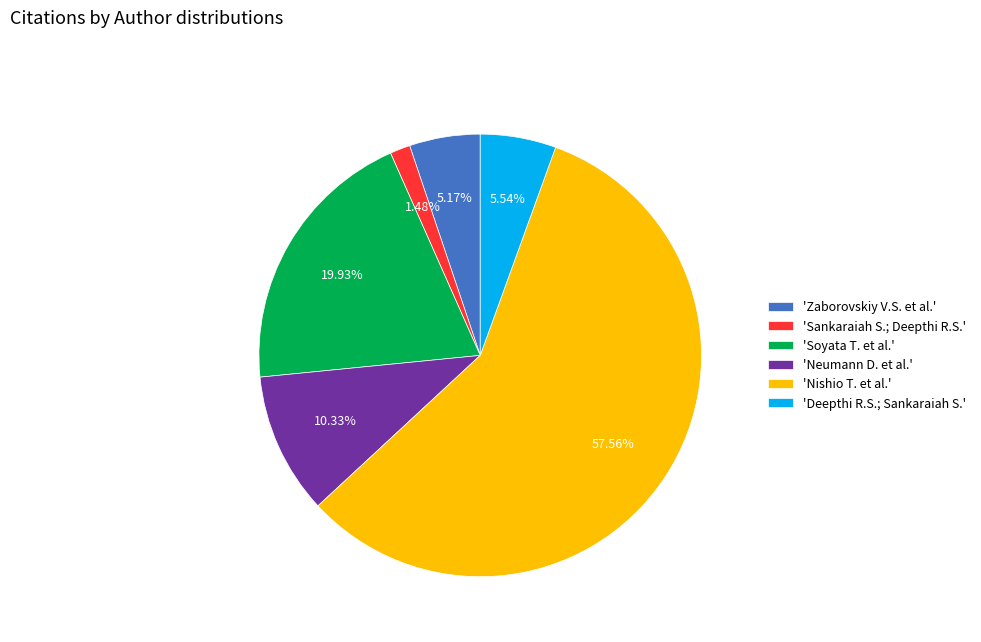

Do 'Nishio T. et al.' and 'Soyata T. et al.' together represent more than half of the pie?

Yes